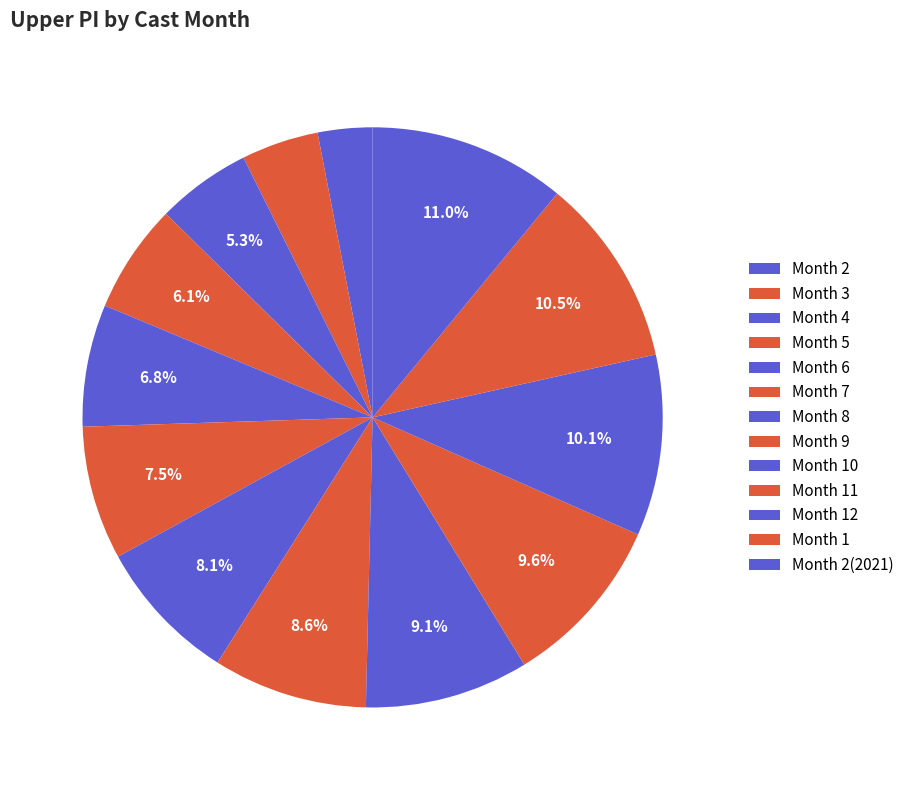

How many segments does this pie chart have?

13